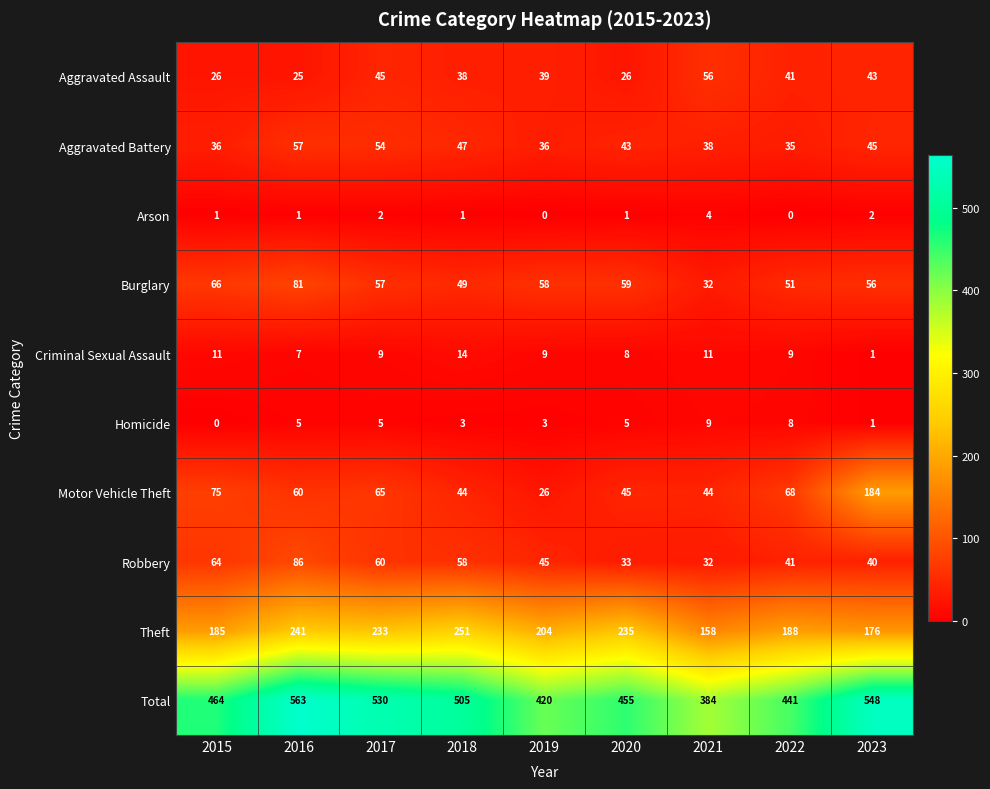

Is it true that Robbery equals 32 at 2021?

True